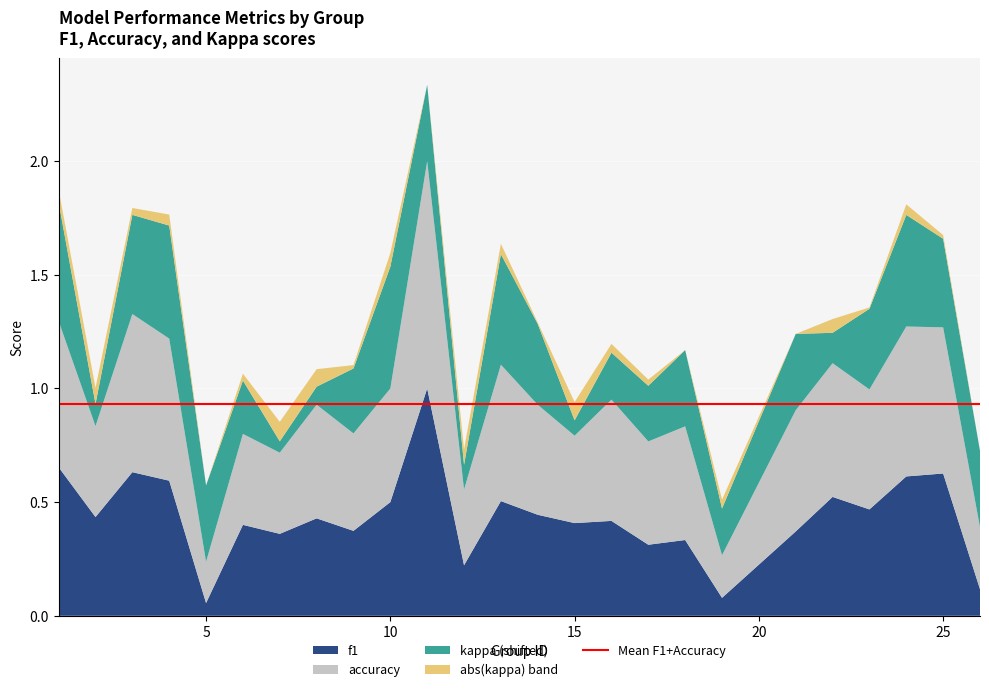

What is the maximum value for f1?

1.0